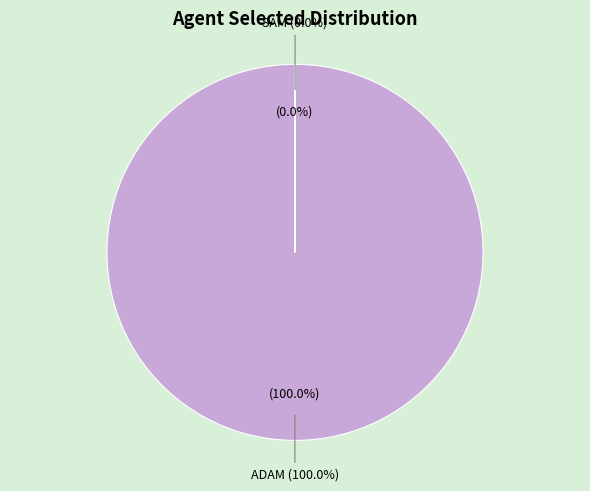

Is it true that TOM is 0% of the pie?

True